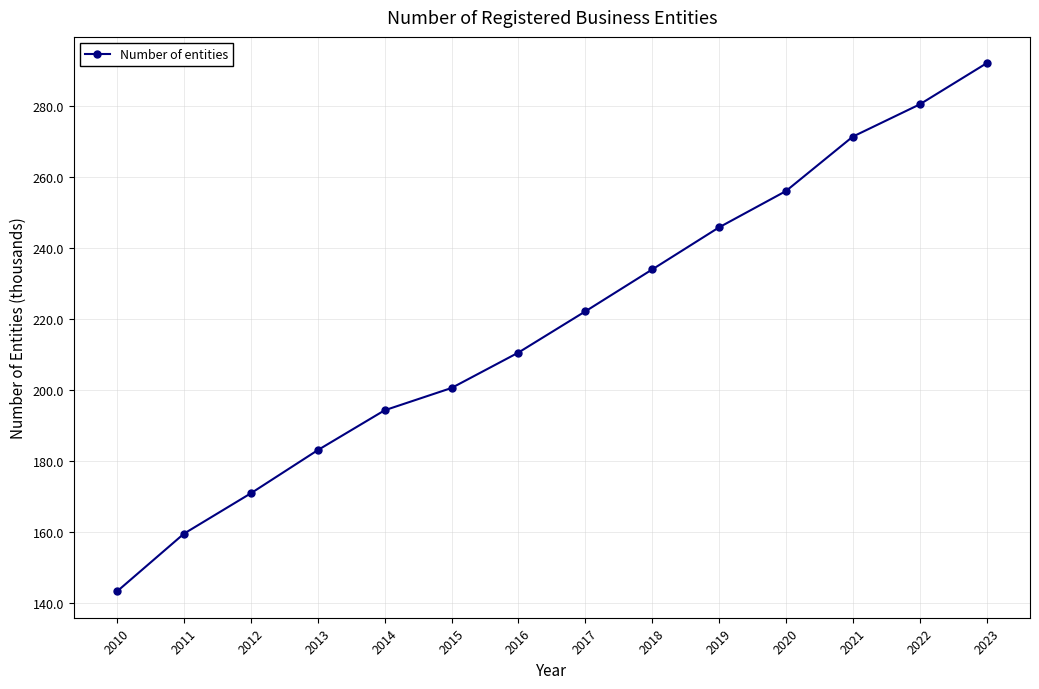

List the labels in order of value, smallest first.

2010, 2011, 2012, 2013, 2014, 2015, 2016, 2017, 2018, 2019, 2020, 2021, 2022, 2023